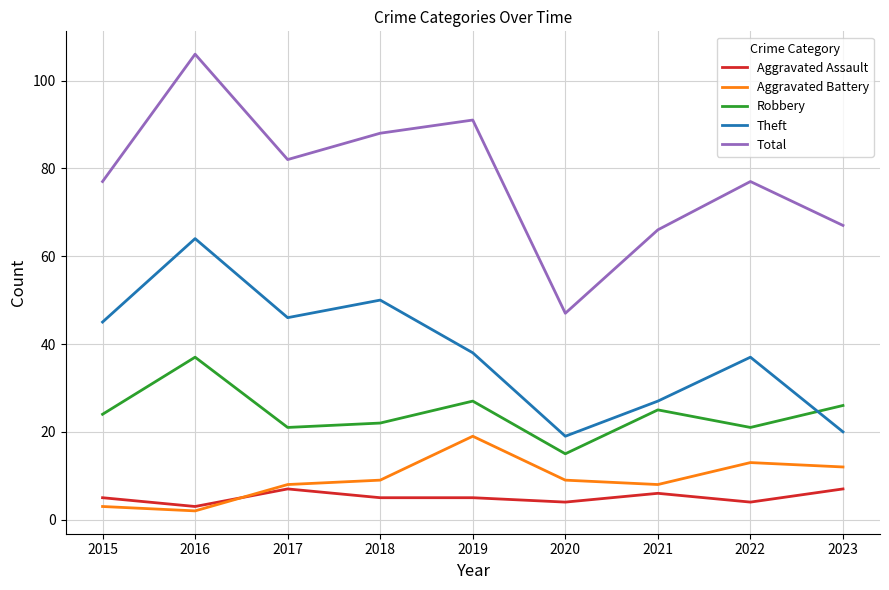

Reading right to left, list all the values displayed in this chart.

Aggravated Assault: 2023=7	2022=4	2021=6	2020=4	2019=5	2018=5	2017=7	2016=3	2015=5
Aggravated Battery: 2023=12	2022=13	2021=8	2020=9	2019=19	2018=9	2017=8	2016=2	2015=3
Robbery: 2023=26	2022=21	2021=25	2020=15	2019=27	2018=22	2017=21	2016=37	2015=24
Theft: 2023=20	2022=37	2021=27	2020=19	2019=38	2018=50	2017=46	2016=64	2015=45
Total: 2023=67	2022=77	2021=66	2020=47	2019=91	2018=88	2017=82	2016=106	2015=77